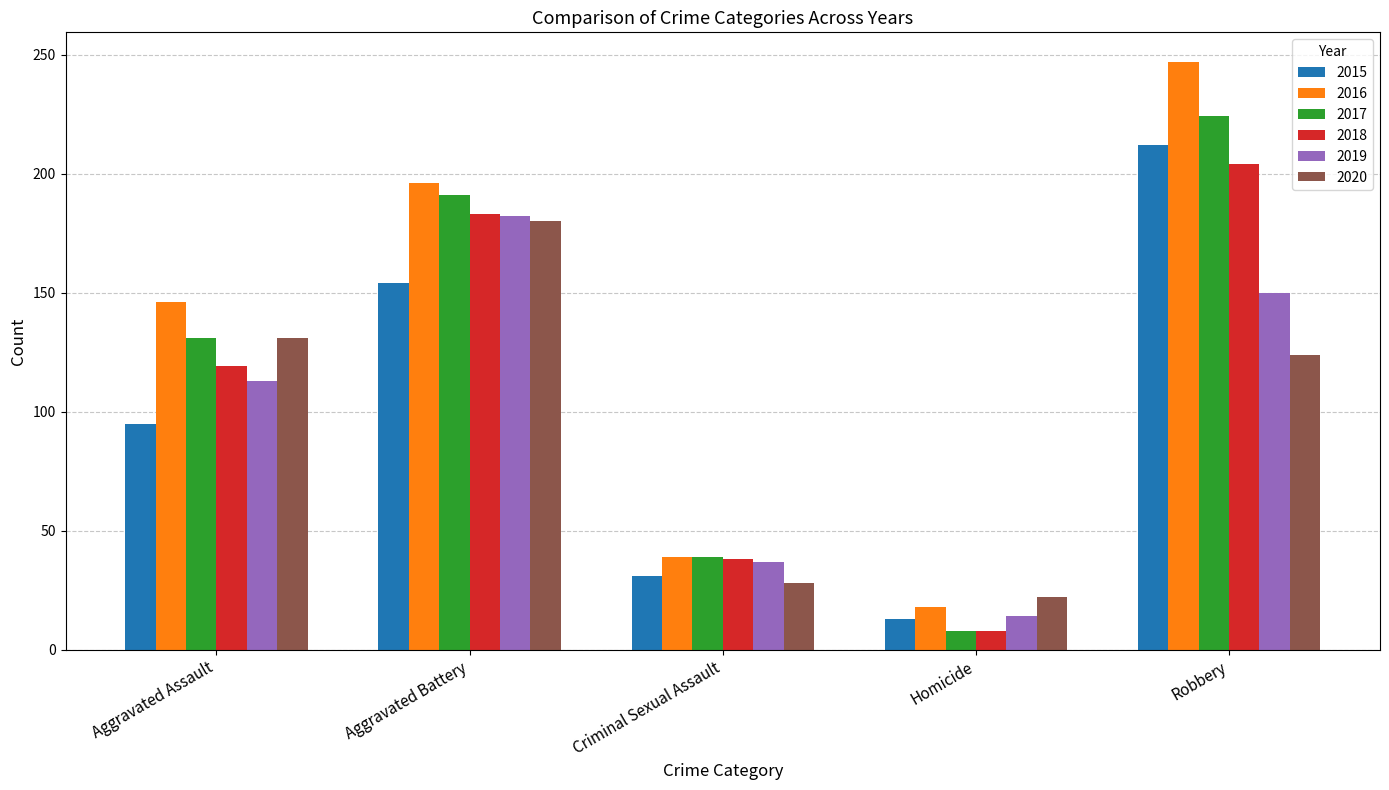

At how many categories does at least one series exceed 152?

2